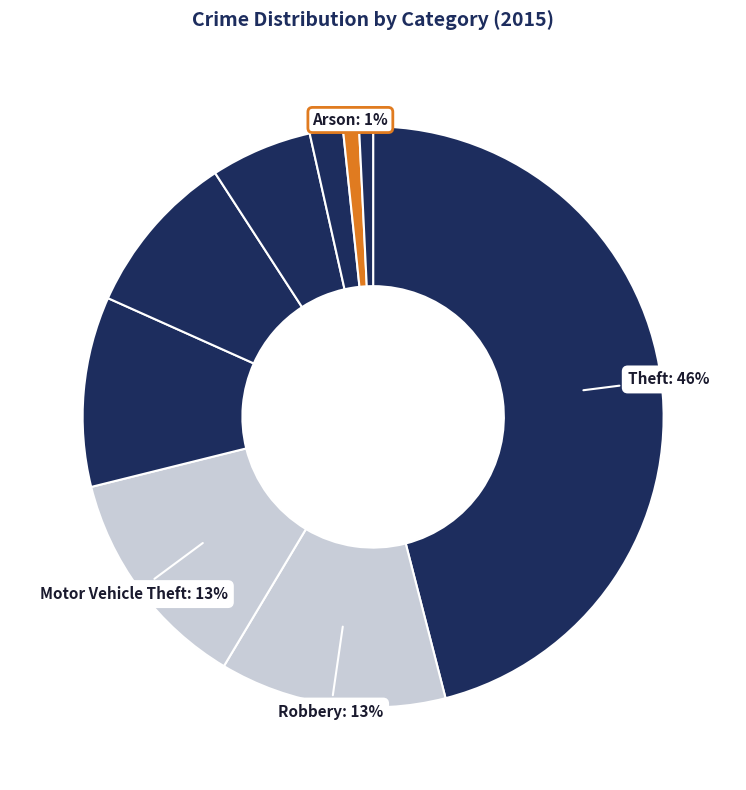

Count the number of slices in the pie.

9